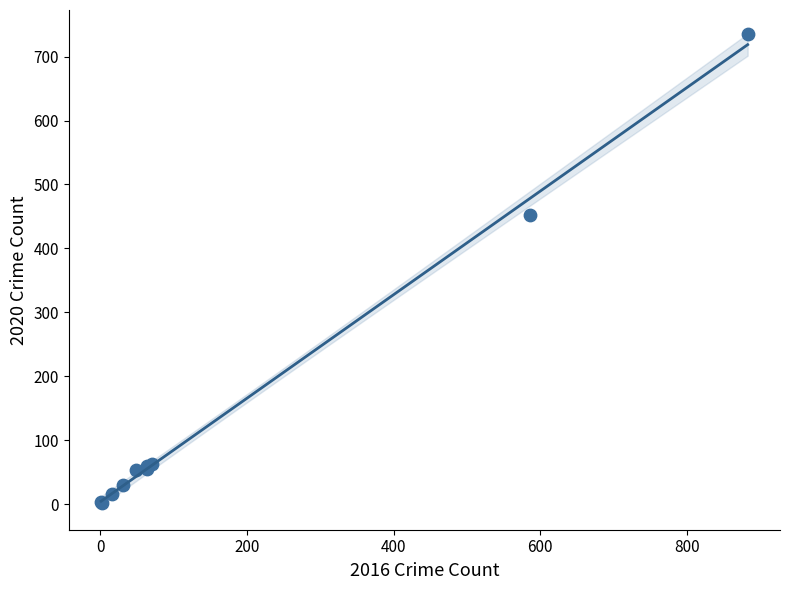

What Y value in the scatter plot is closest to 368?

452